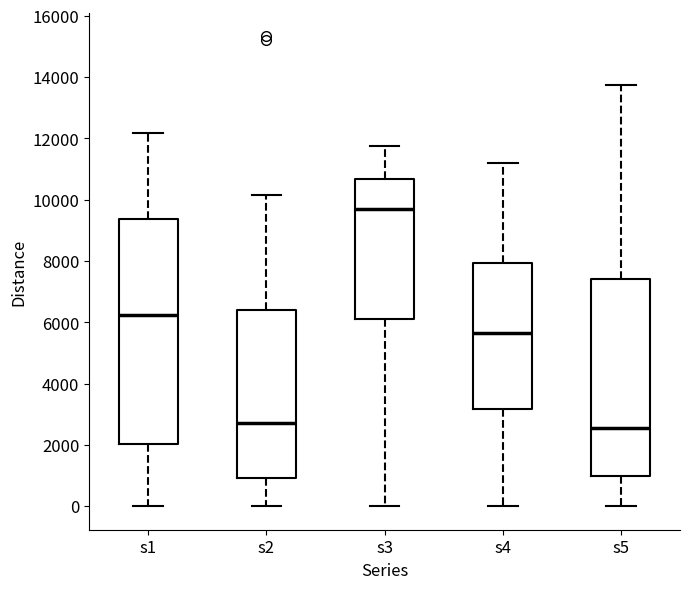

Reading left to right, read every box against the y-axis: the position of its median line, the range the box covers, and the ends of its whiskers. The values are not printed on the chart, so give them approximately, as read against the axis.

s1: median 6200, box 2000 to 9400, whiskers 0 to 12200
s2: median 2800, box 1000 to 6400, whiskers 0 to 10200
s3: median 9800, box 6200 to 10600, whiskers 0 to 11800
s4: median 5600, box 3200 to 8000, whiskers 0 to 11200
s5: median 2600, box 1000 to 7400, whiskers 0 to 13800